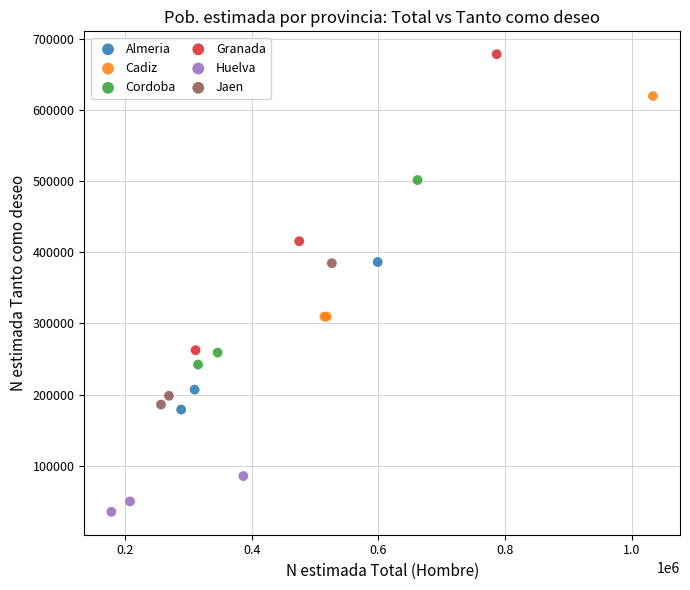

Which series contains the highest Y value?

Granada